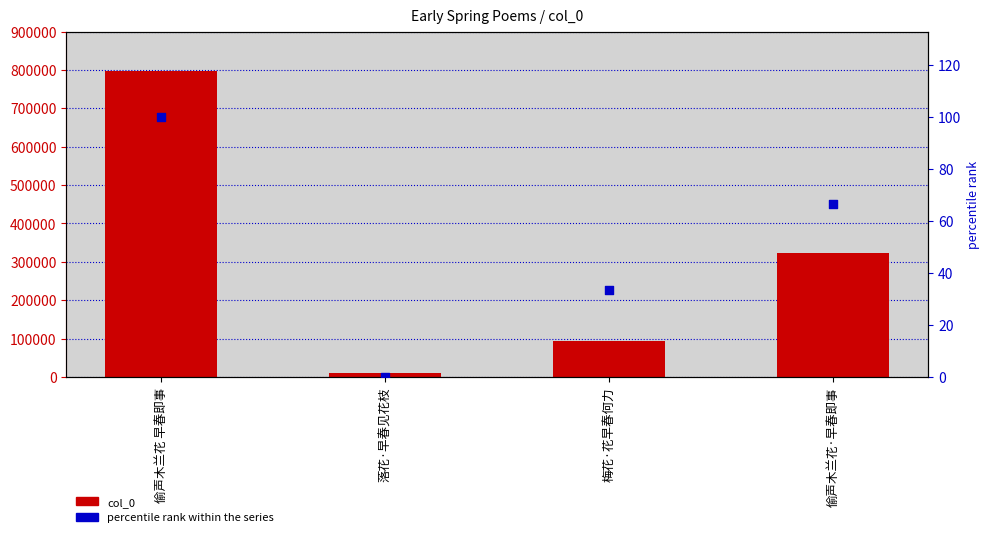

At how many categories does at least one series exceed 85664?

3